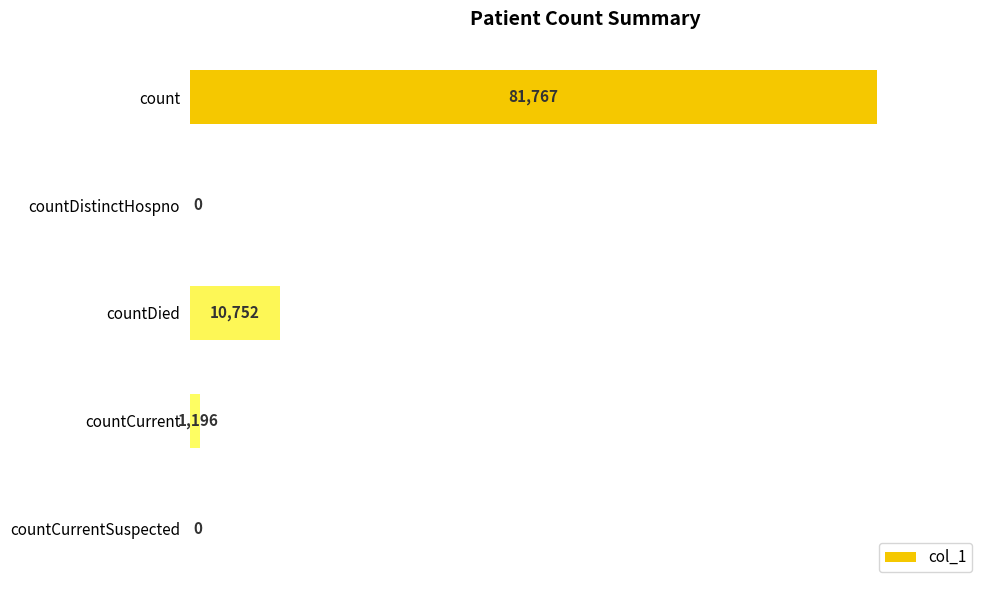

At which label is the value closest to 40883?

countDied